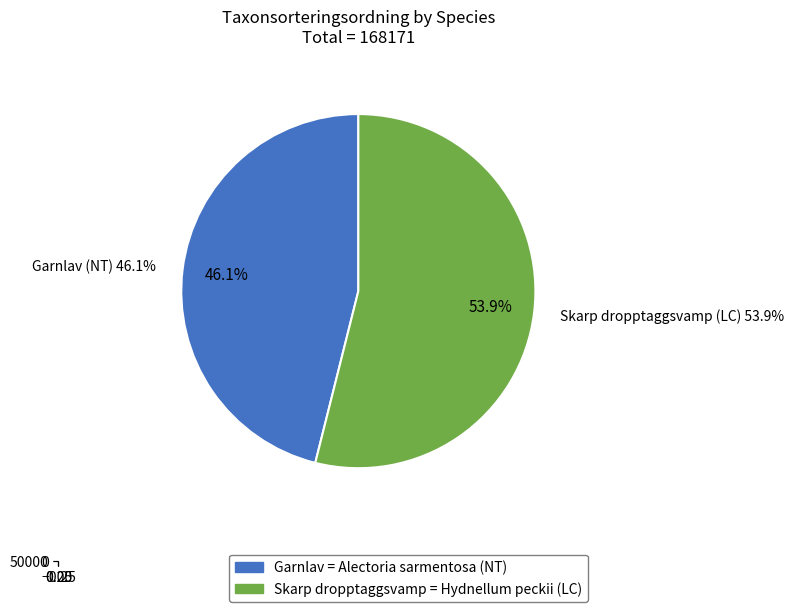

What is the ratio of the value at Garnlav (NT) to the value at Skarp dropptaggsvamp (LC)?

0.9